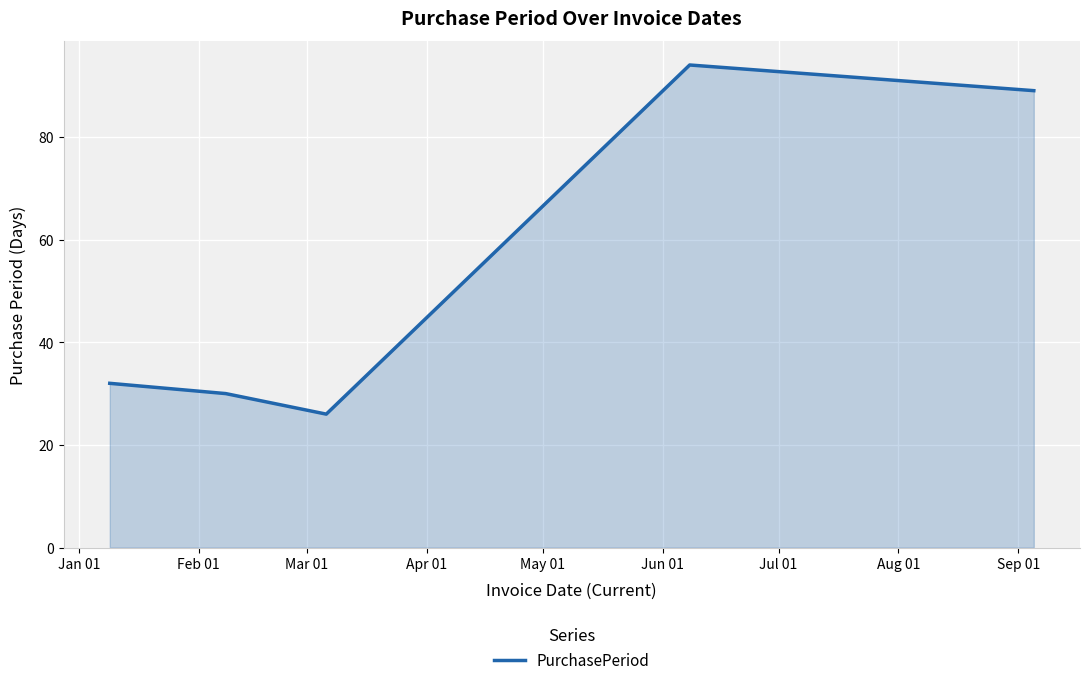

What is the maximum value shown in the chart?

94